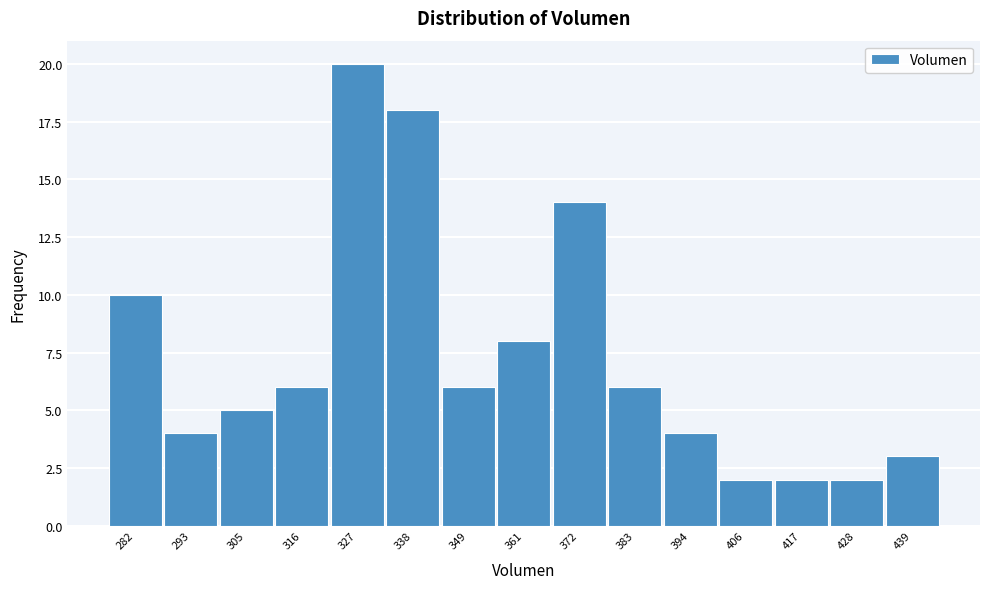

Reading left to right, list all the values displayed in this chart.

282=10	293=4	305=5	316=6	327=20	338=18	349=6	361=8	372=14	383=6	394=4	406=2	417=2	428=2	439=3